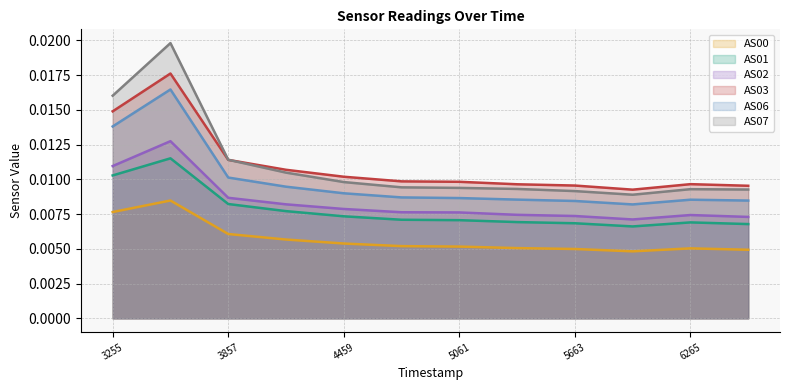

Which series has the widest spread of values?

AS07